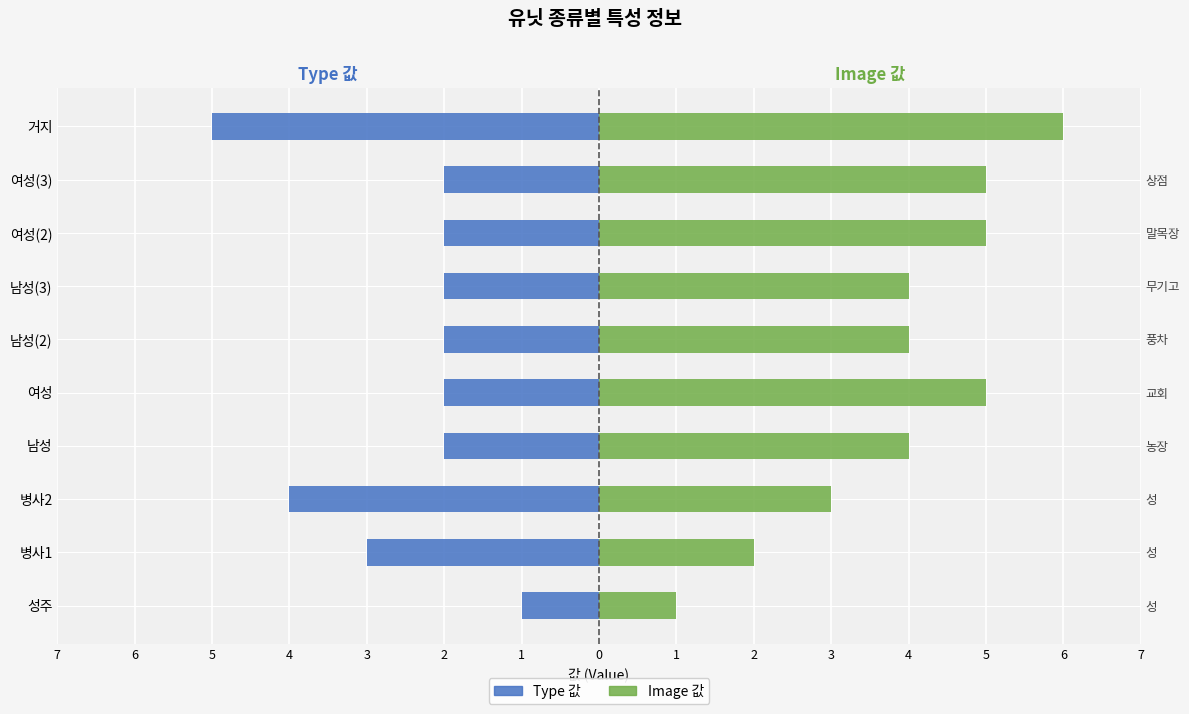

What is the smallest value displayed?

-5